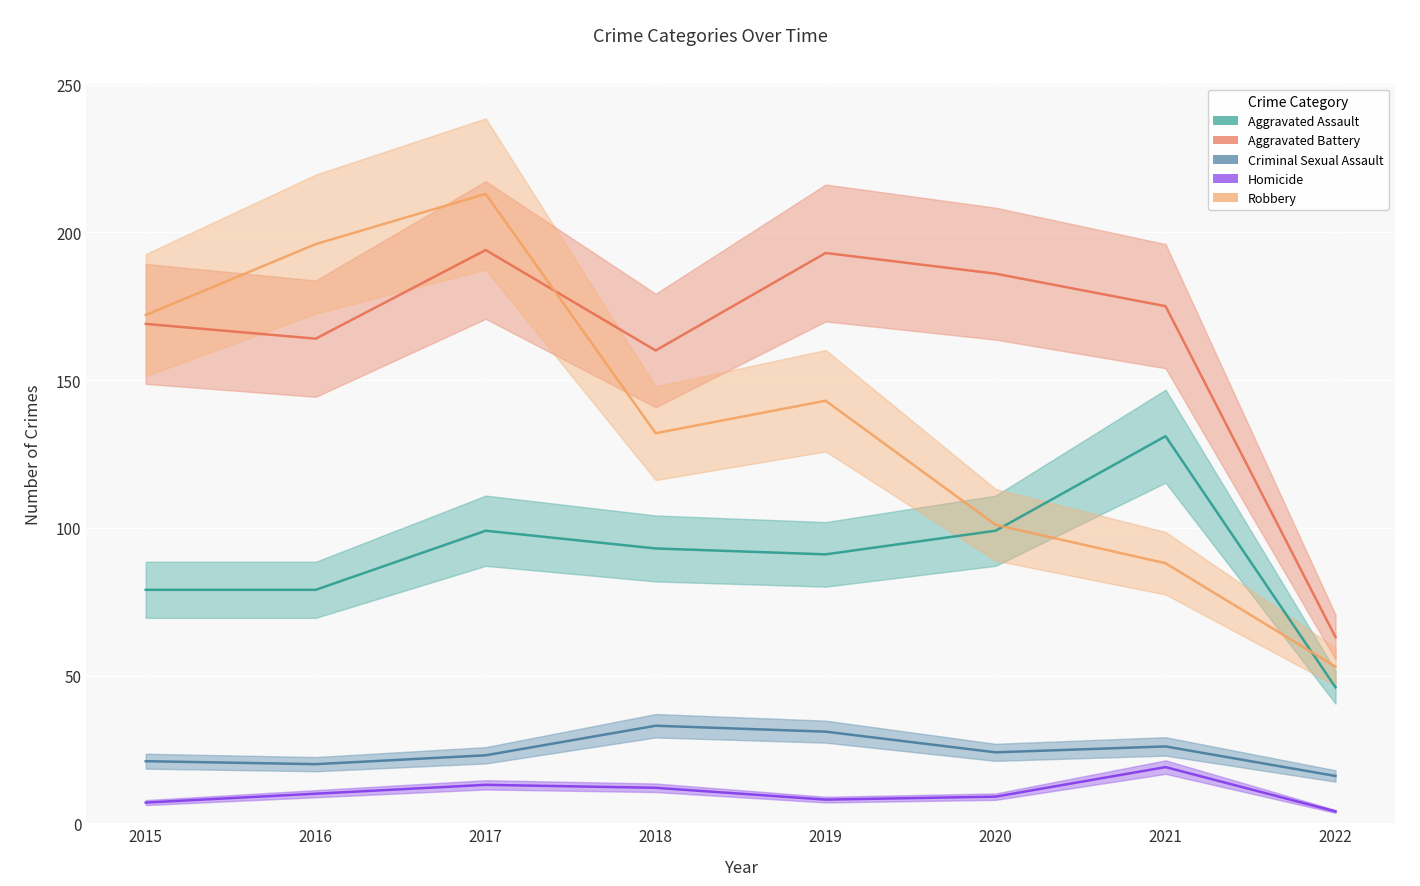

Which series has the largest range (max minus min)?

Robbery